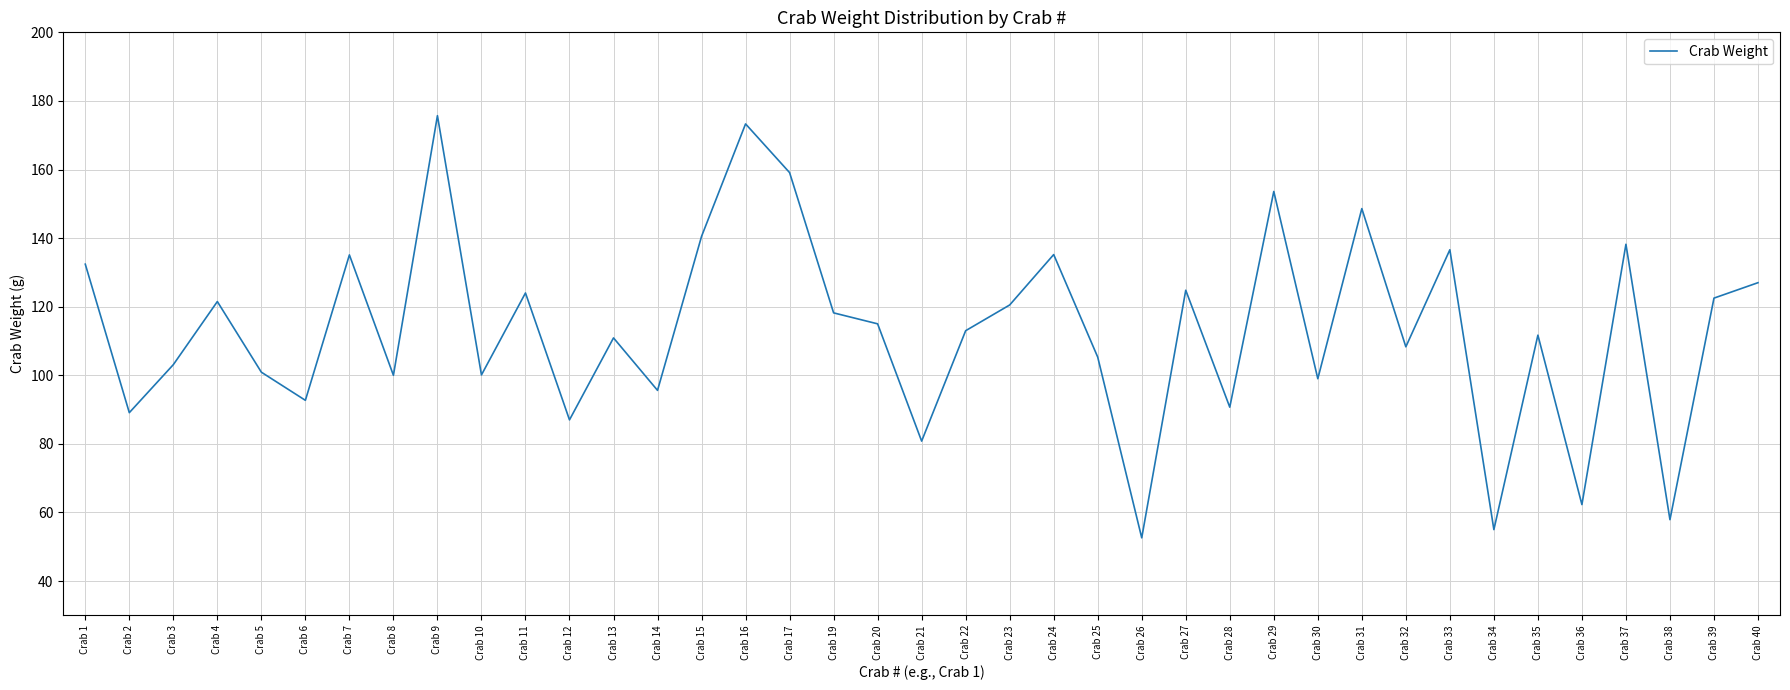

Is it true that the value at Crab 27 is 65.6?

False